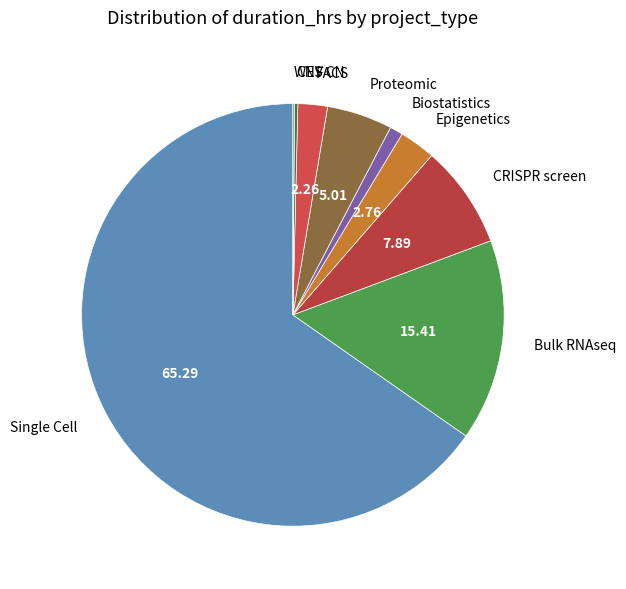

Which category has the biggest portion of the pie?

Single Cell